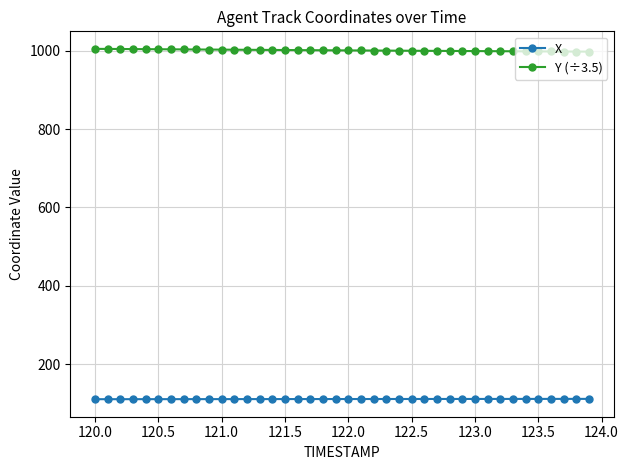

Rank the series by their average value, from highest to lowest.

Y (÷3.5), X